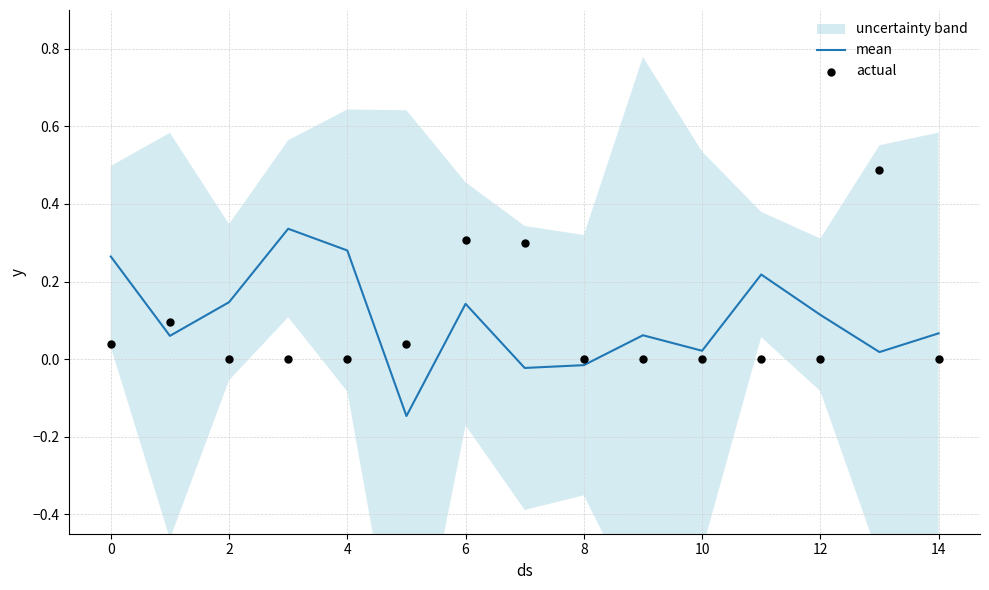

At which category is the sum across all series the highest?

13